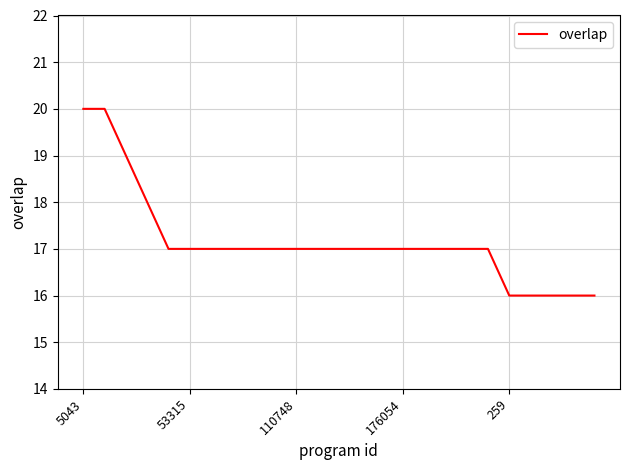

What is the smallest value displayed?

16